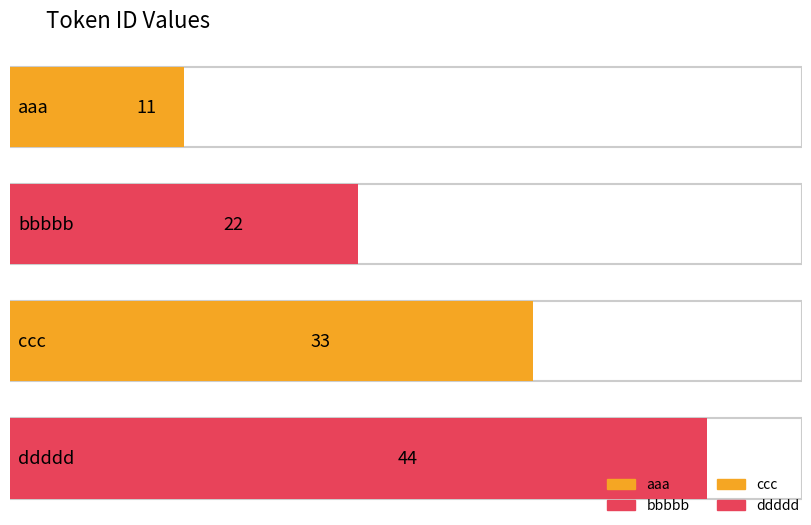

List the labels in order of value, smallest first.

aaa, bbbbb, ccc, ddddd